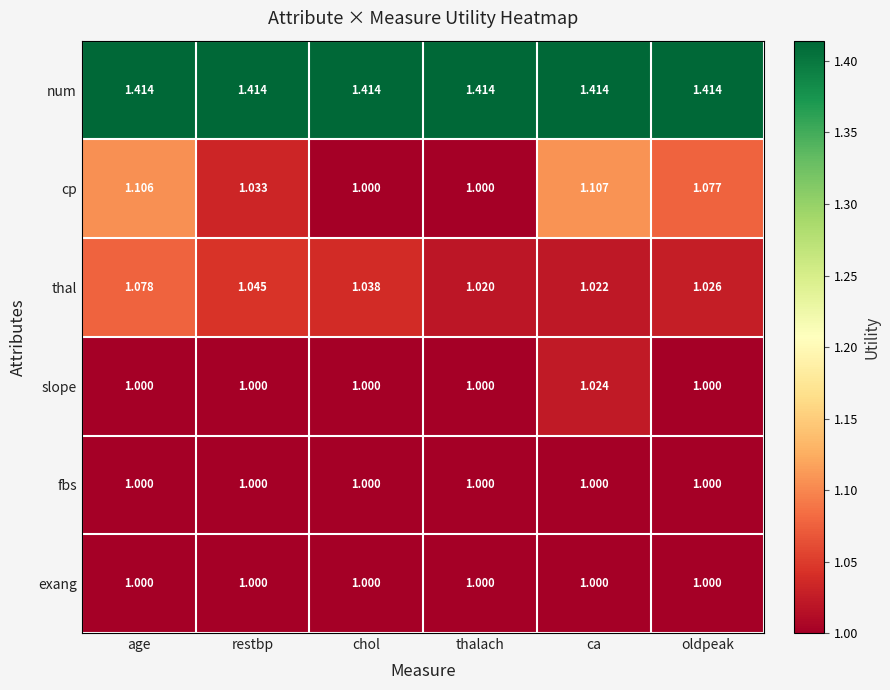

How many series are shown in this chart?

6